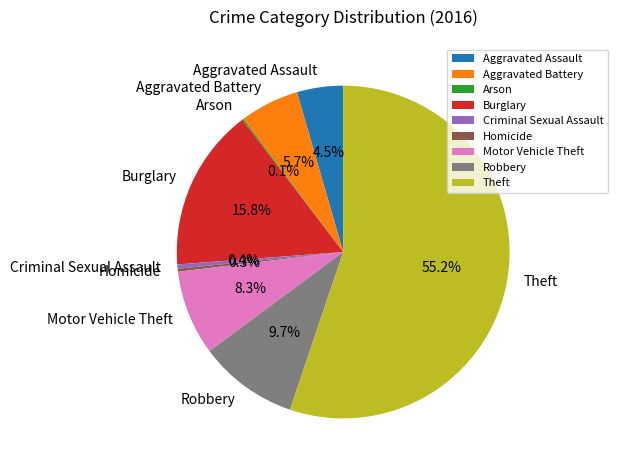

Is the sum of Aggravated Battery and Homicide greater than half?

No